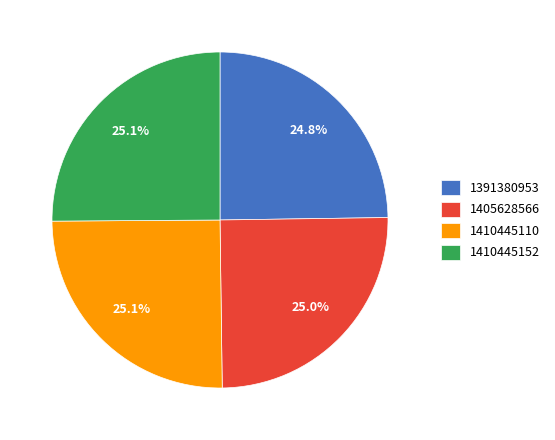

What percentage is the 1410445110 slice, to the nearest percent?

25%